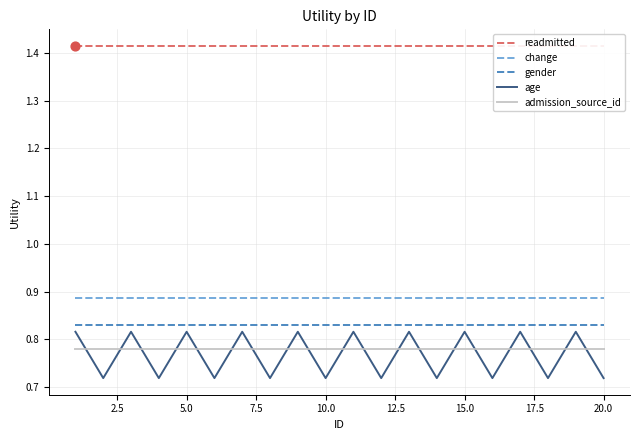

At how many categories does at least one series exceed 0?

20